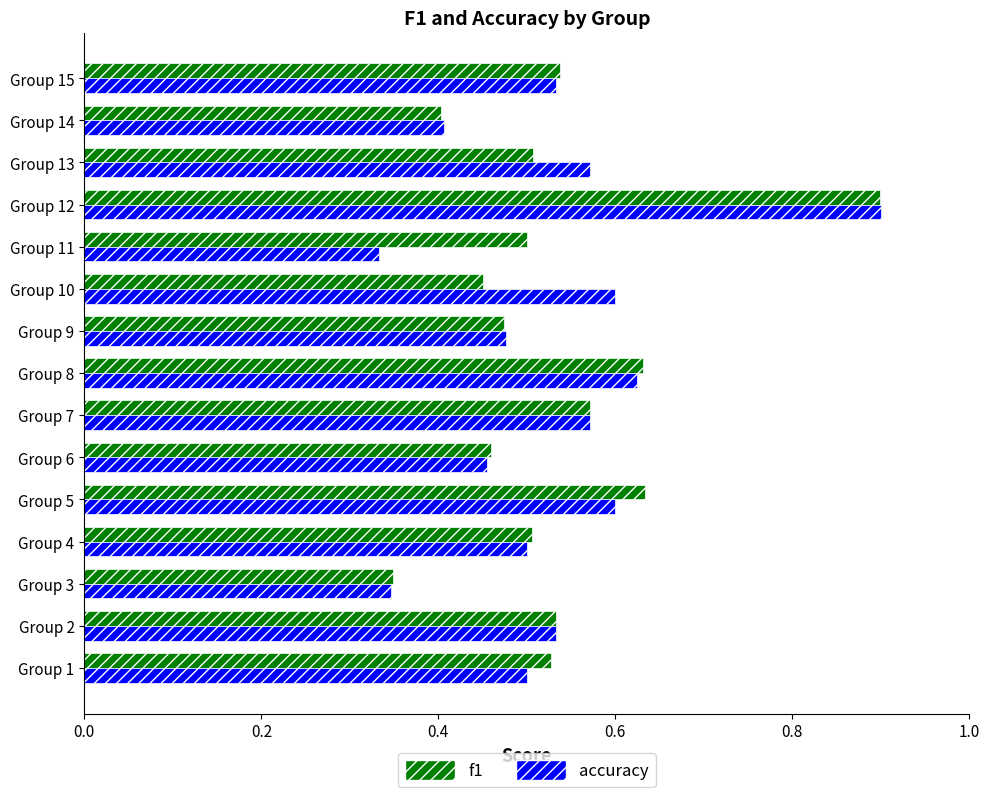

Which series has the widest spread of values?

accuracy